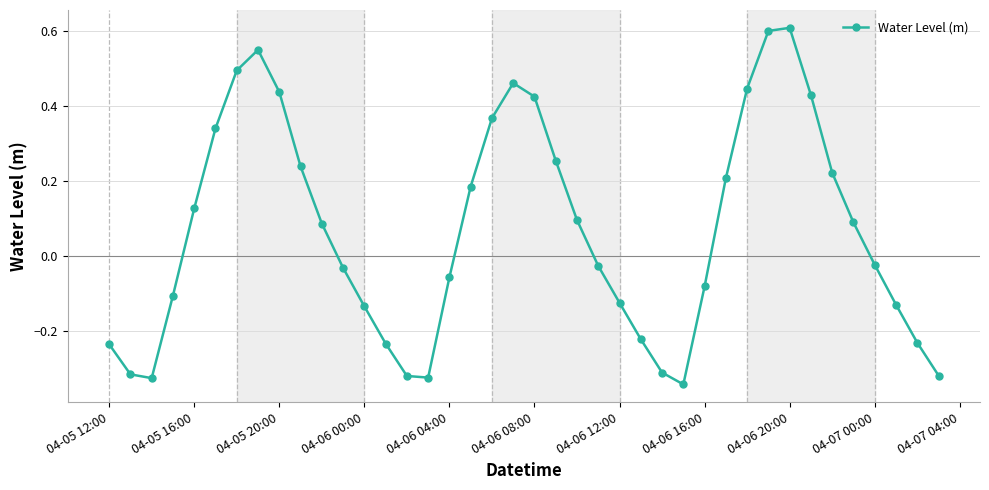

How many data points does each series have?

40